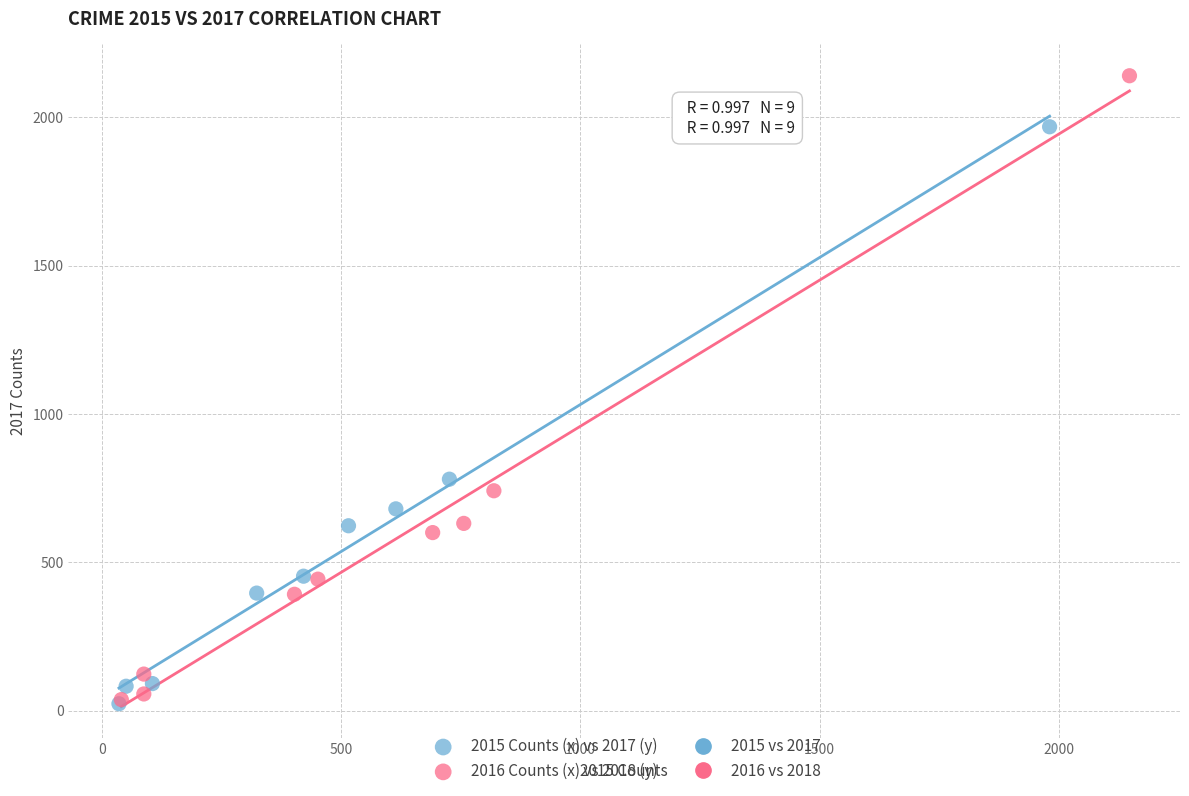

Which series has the largest Y range (max minus min)?

2016 Counts (x) vs 2018 (y)